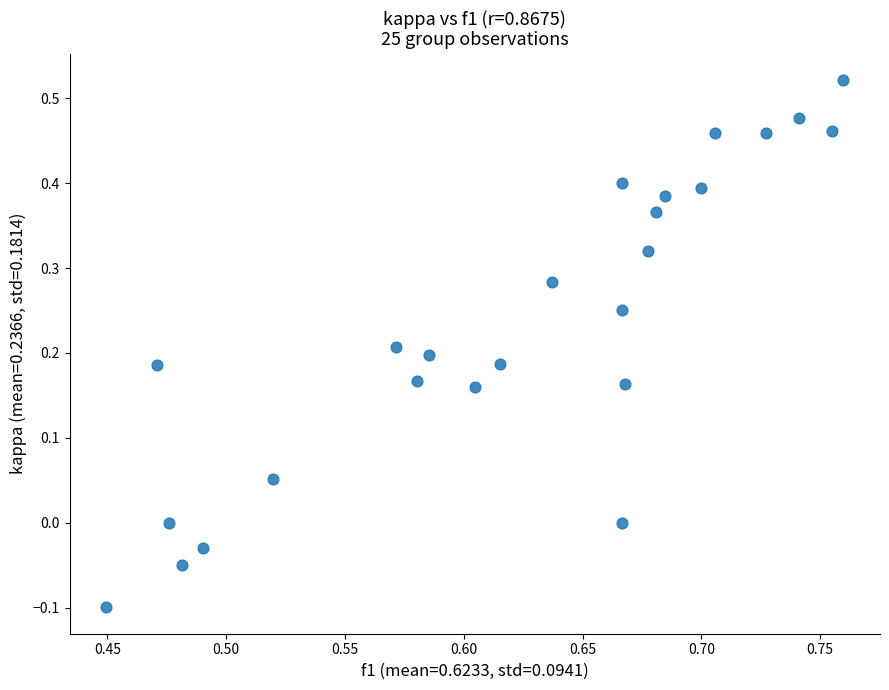

What is the range of Y values (max minus min)?

0.6